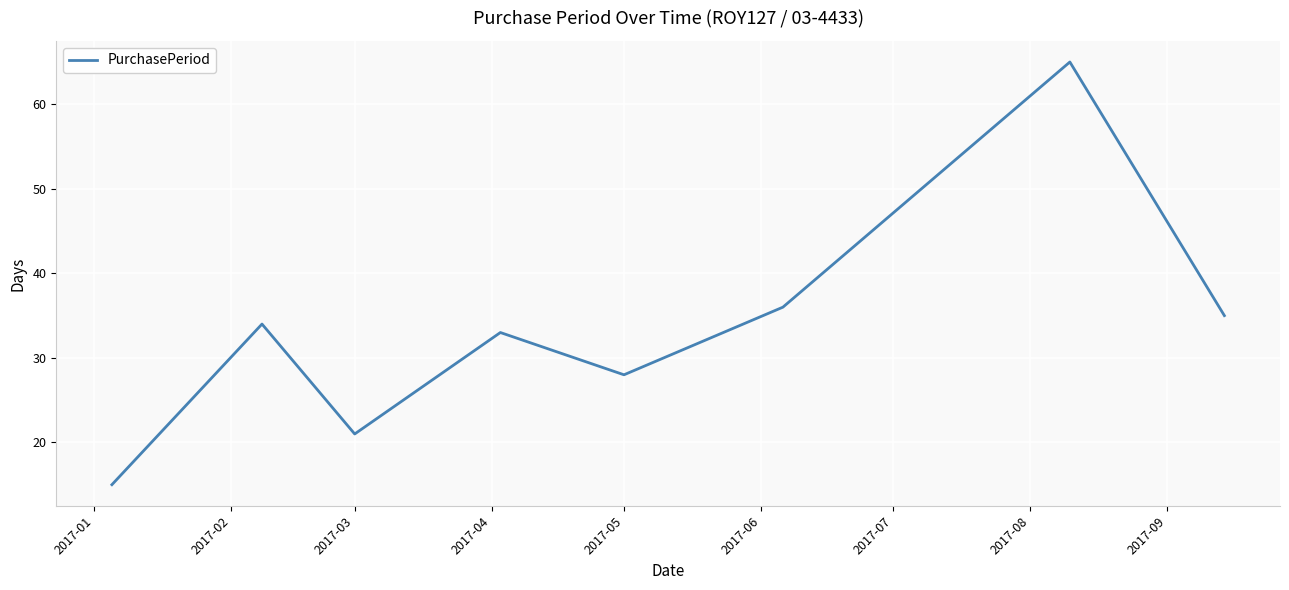

What is the greatest value displayed?

65